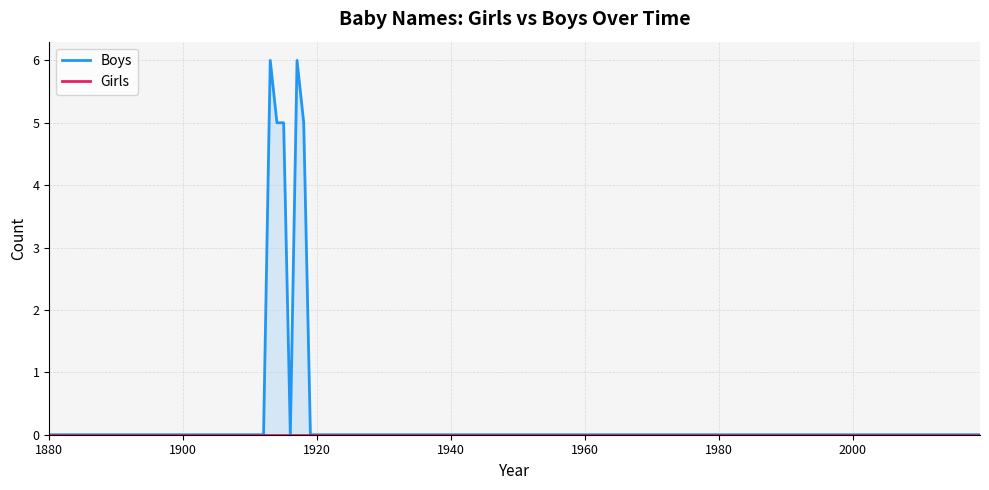

True or false: Boys and Girls cross at least once.

False